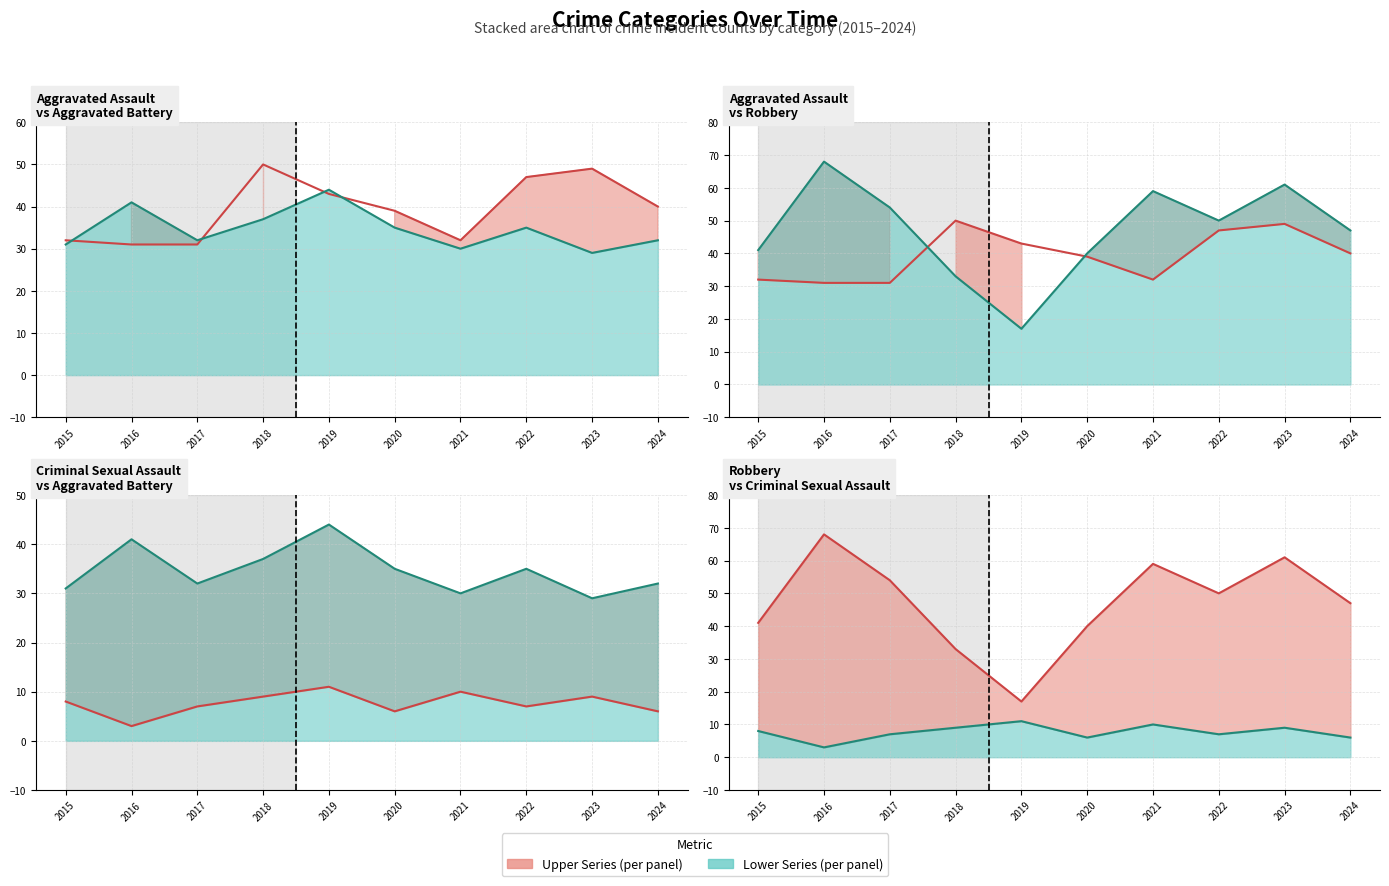

Reading left to right, list all the values displayed in this chart.

Aggravated Assault: 2015=32	2016=31	2017=31	2018=50	2019=43	2020=39	2021=32	2022=47	2023=49	2024=40
Aggravated Battery: 2015=31	2016=41	2017=32	2018=37	2019=44	2020=35	2021=30	2022=35	2023=29	2024=32
Criminal Sexual Assault: 2015=8	2016=3	2017=7	2018=9	2019=11	2020=6	2021=10	2022=7	2023=9	2024=6
Robbery: 2015=41	2016=68	2017=54	2018=33	2019=17	2020=40	2021=59	2022=50	2023=61	2024=47